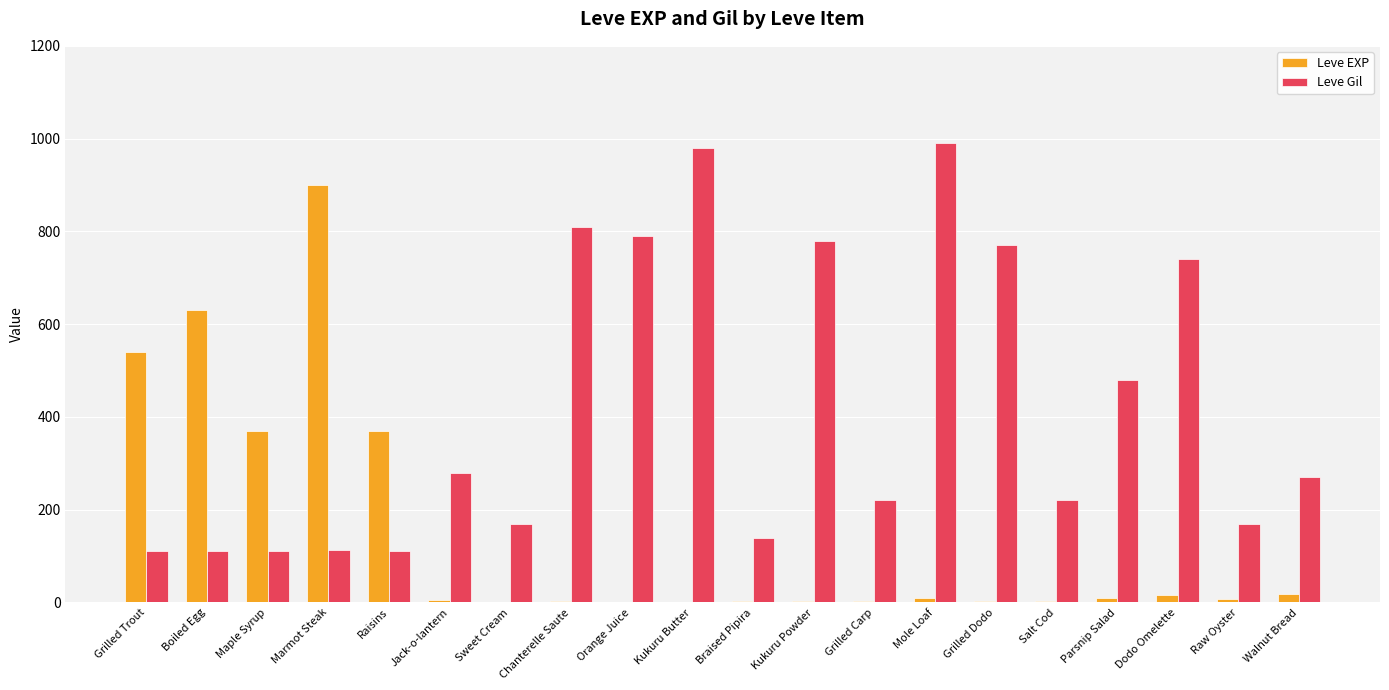

Which series changed the most between Grilled Carp and Parsnip Salad?

Leve Gil